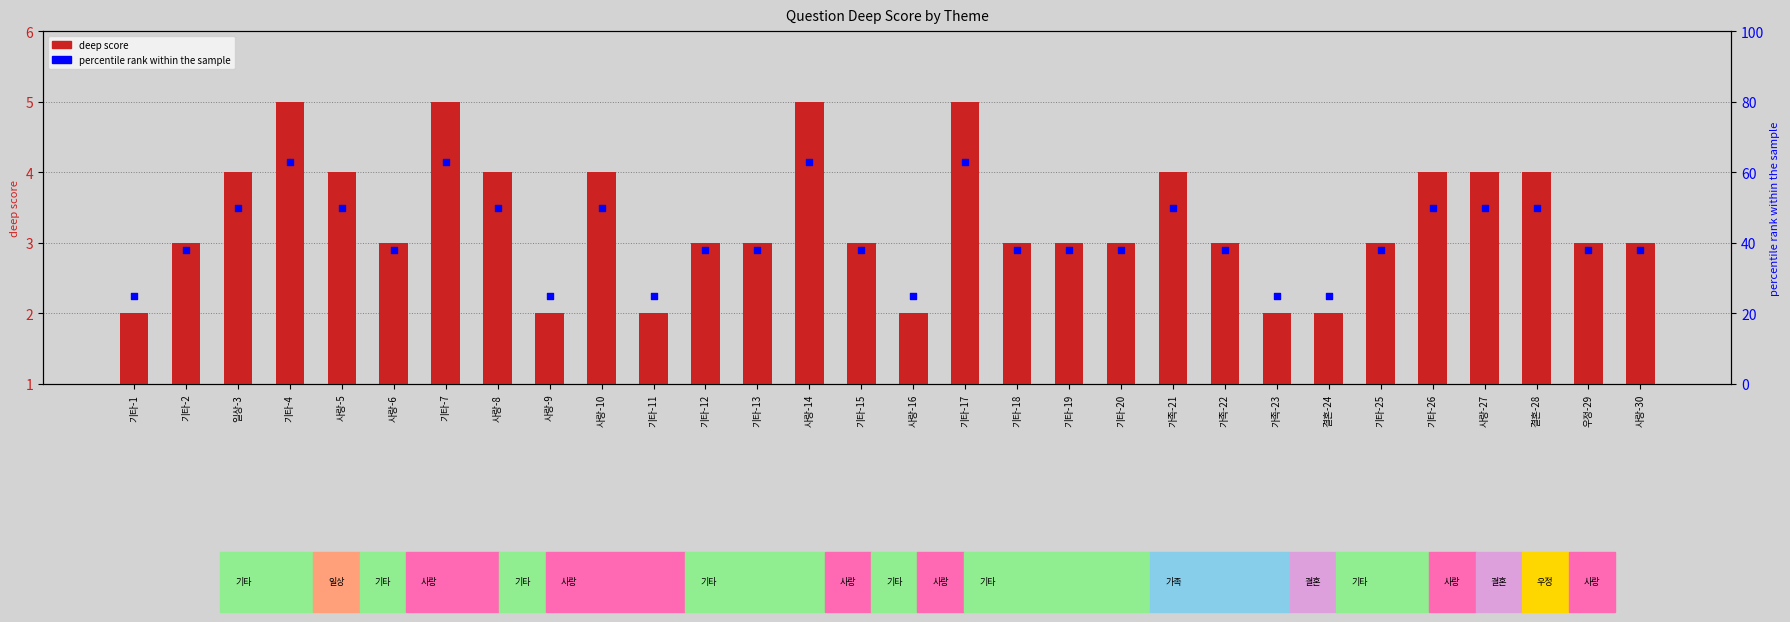

Is the value of percentile rank within the sample at 사랑-5 greater than the value of deep score at 기타-17?

Yes